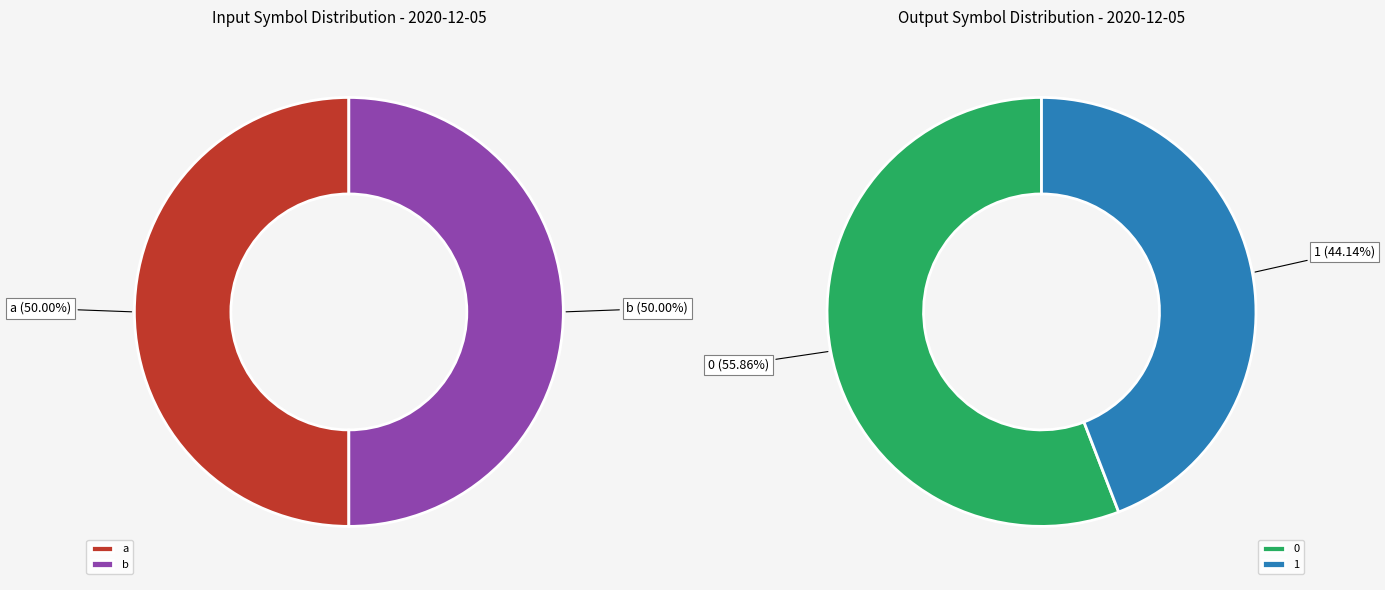

Is it true that 33 is 6% of the pie?

False